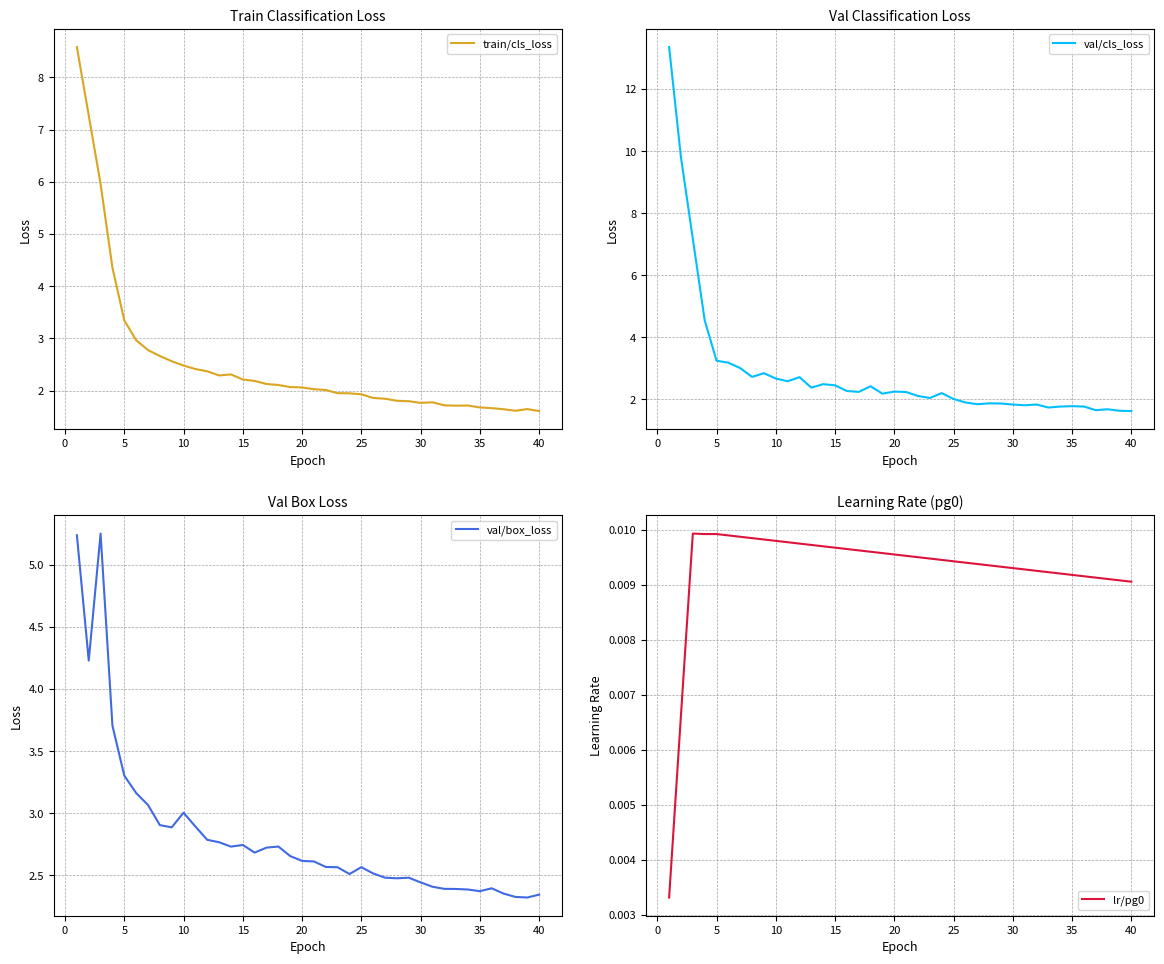

Which series has the widest spread of values?

train/cls_loss